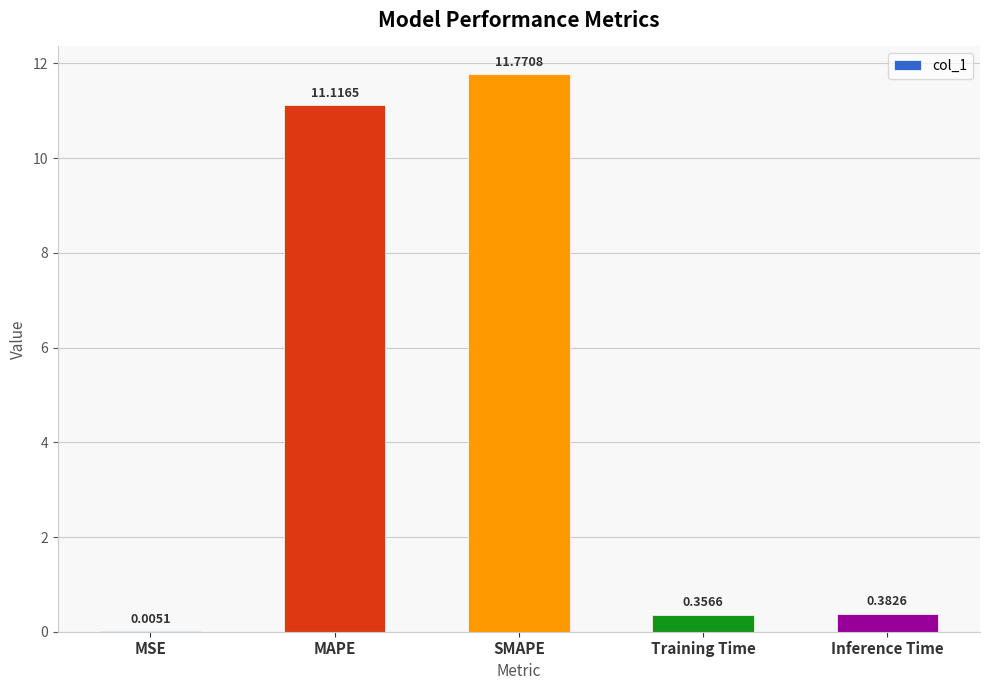

What is the sum of the values at SMAPE and Inference Time?

12.2